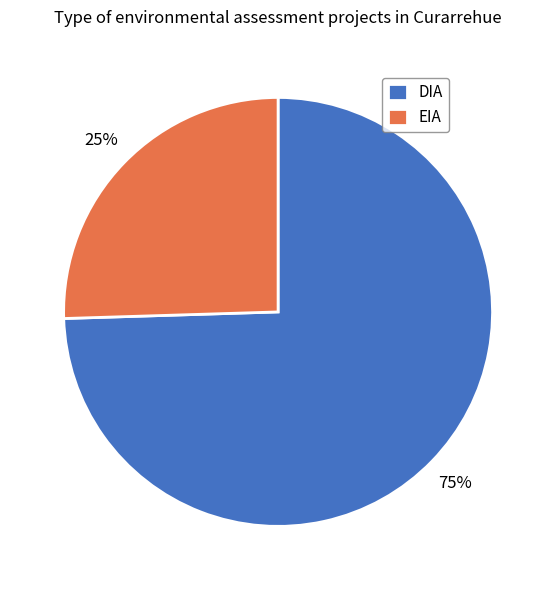

To the nearest percent, what is the average slice percentage?

50%